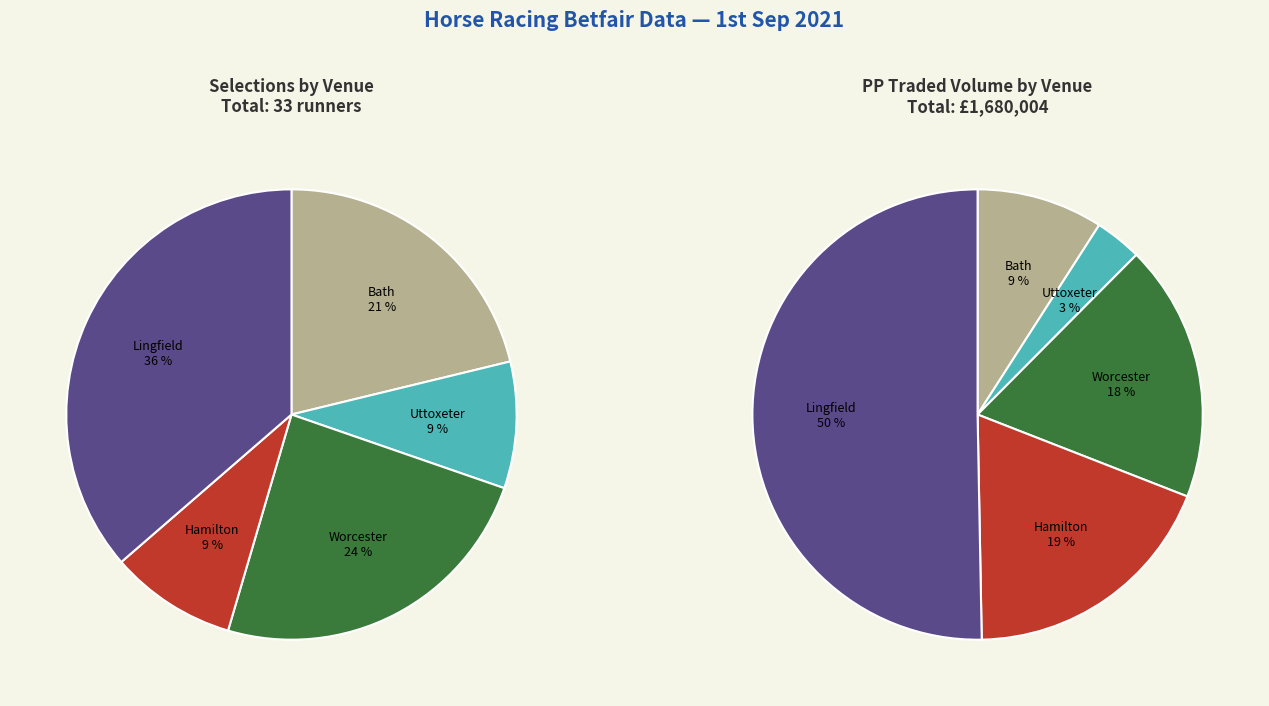

To the nearest percent, what is the difference between the largest and smallest slice percentages?

27%